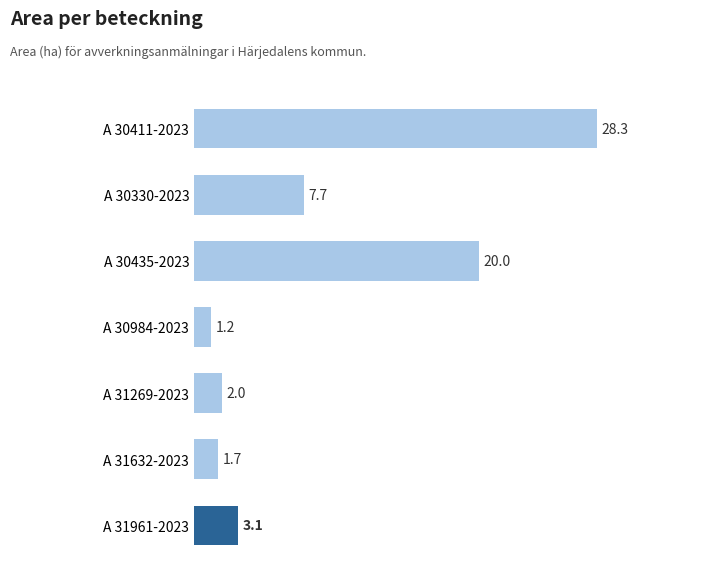

List the labels in order of value, smallest first.

A 30984-2023, A 31632-2023, A 31269-2023, A 31961-2023, A 30330-2023, A 30435-2023, A 30411-2023